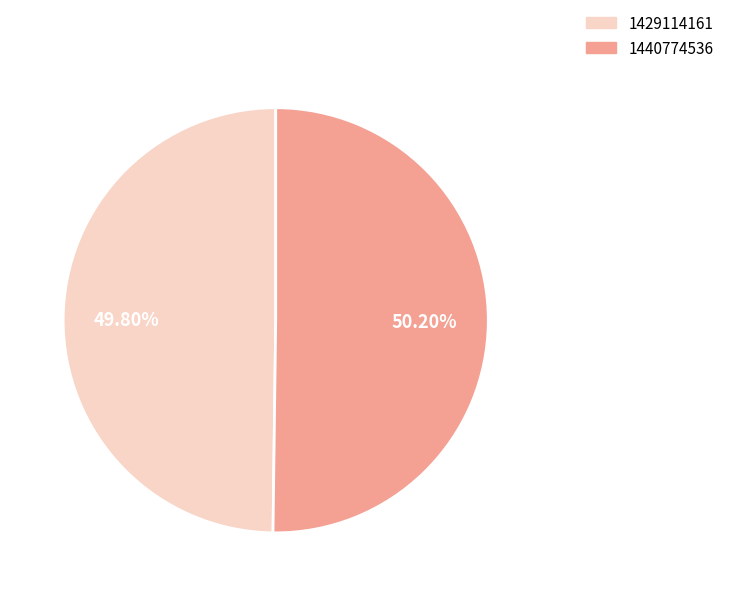

Does any single category account for the majority?

Yes